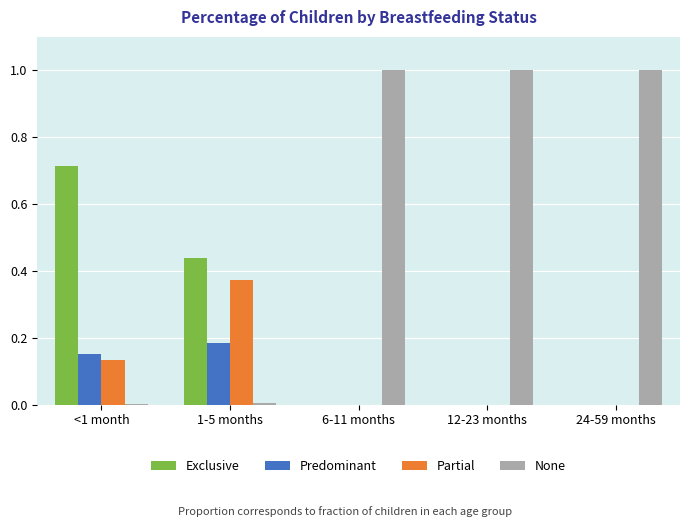

At which label does Exclusive reach its peak?

<1 month